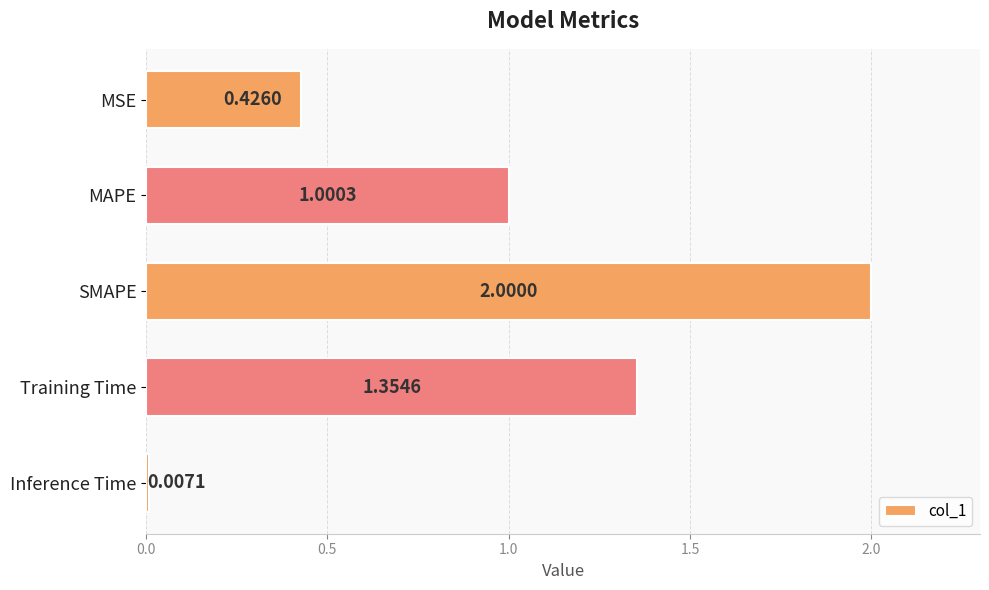

Does the chart contain stacked bars?

No